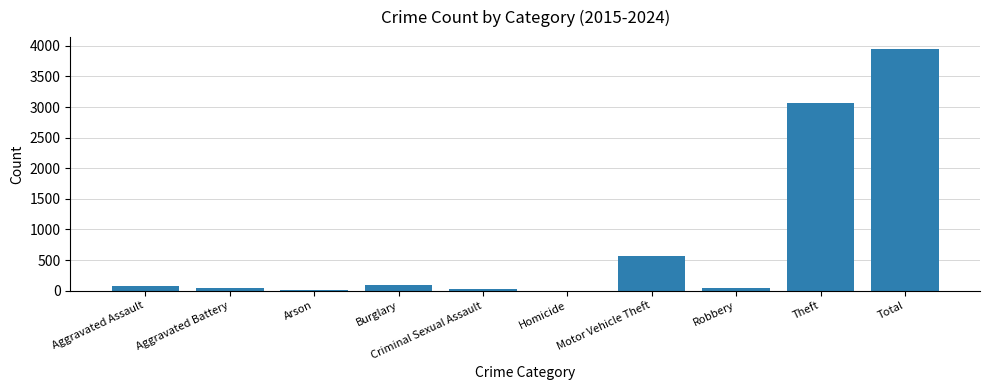

At which label is the value closest to 1973?

Theft